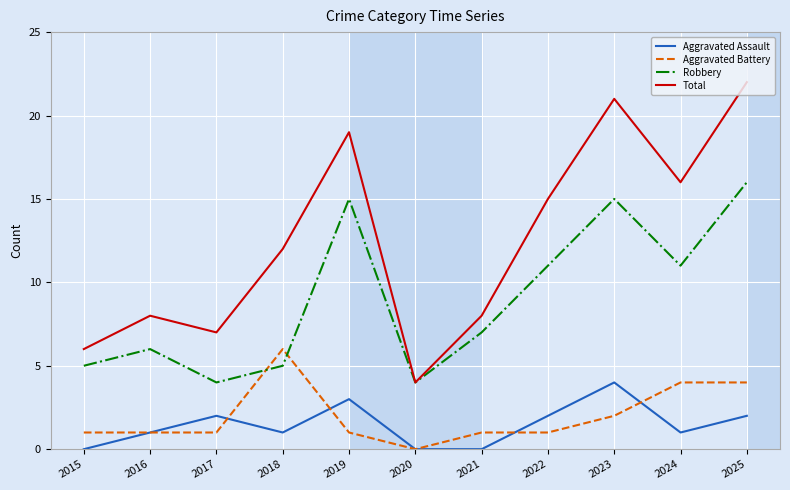

Is this an area chart (filled region under the line)?

No